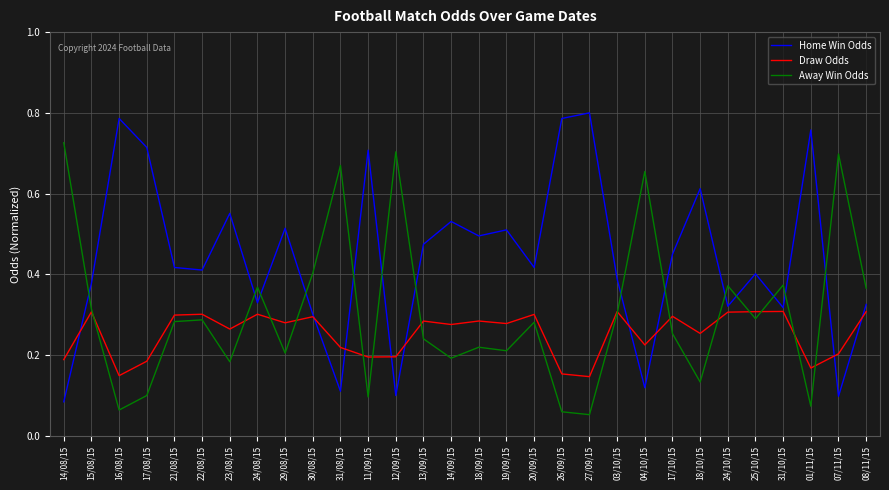

What is the sum of all Away Win Odds values?

9.2